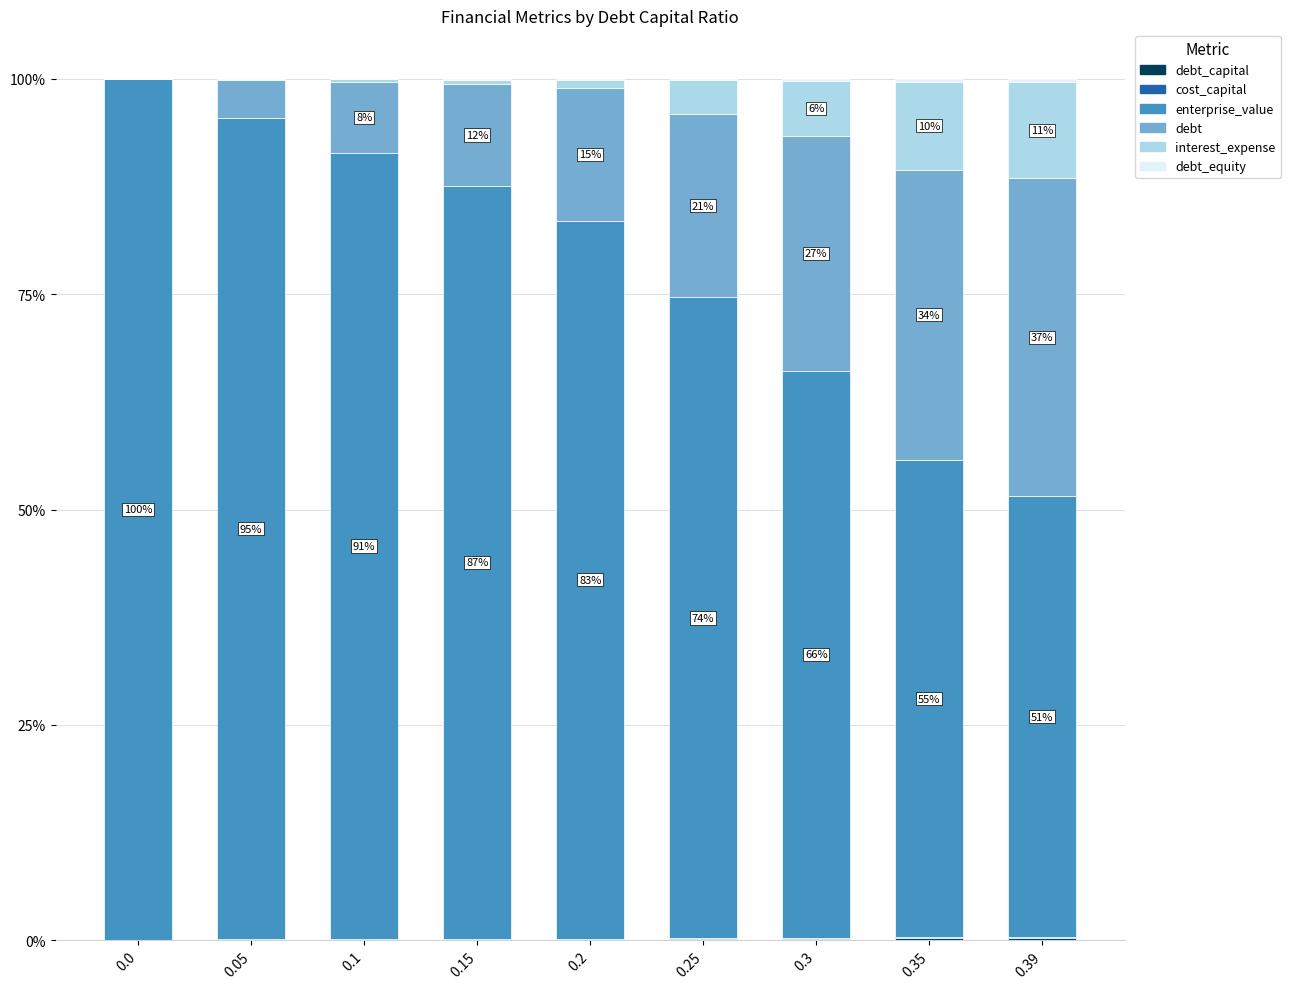

Does the chart contain stacked bars?

Yes